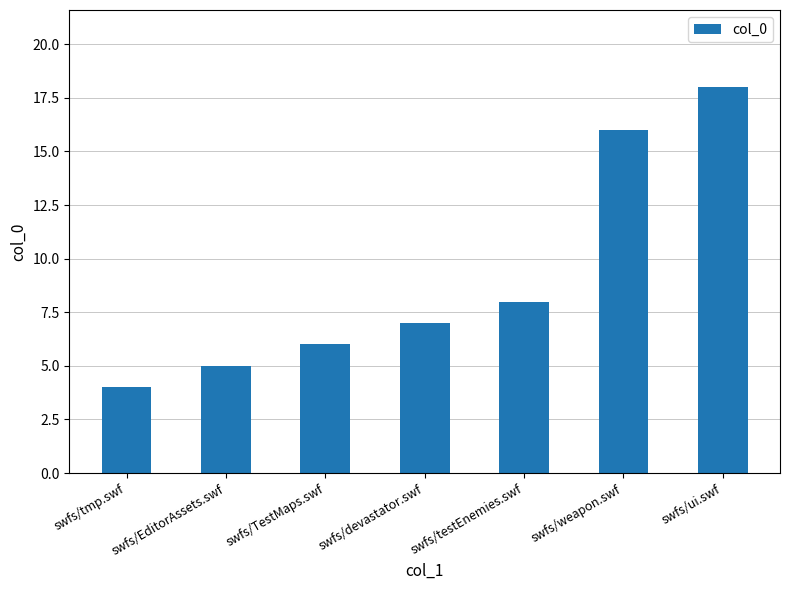

Is it true that the value at swfs/ui.swf is 18?

True